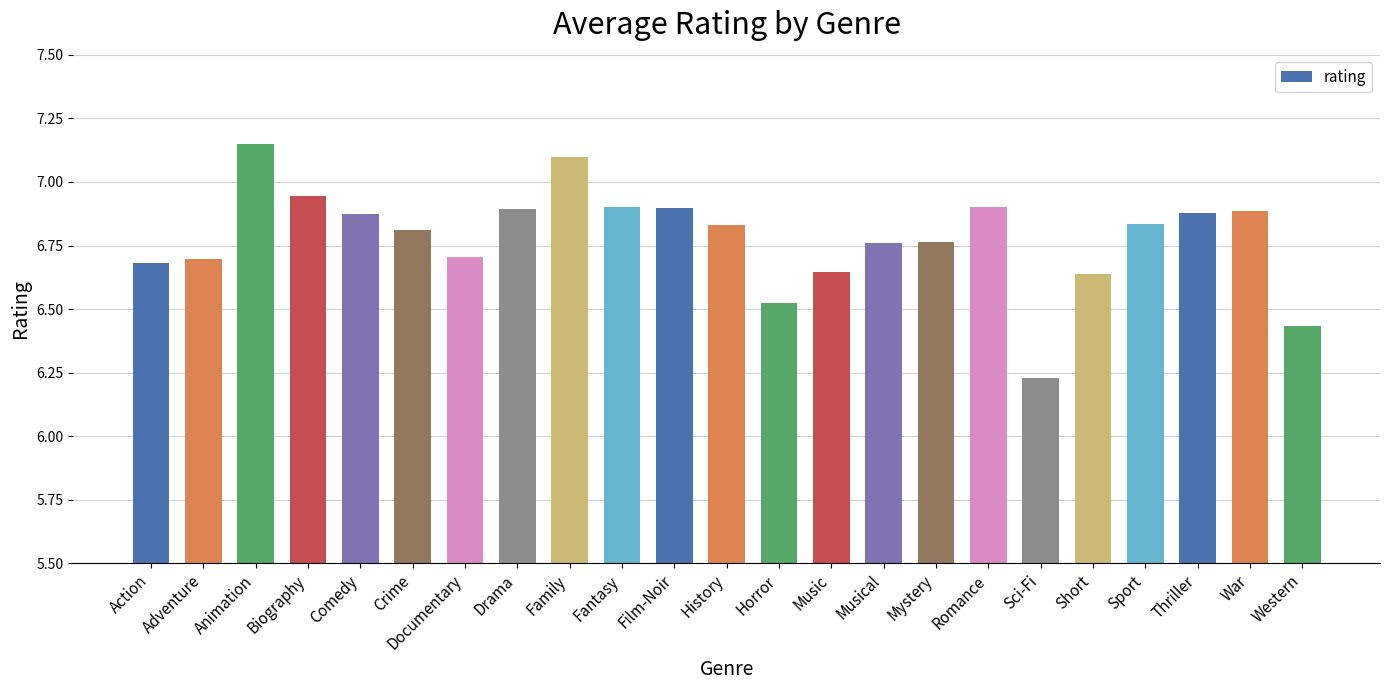

True or false: the data shows 10.3 at Action.

False